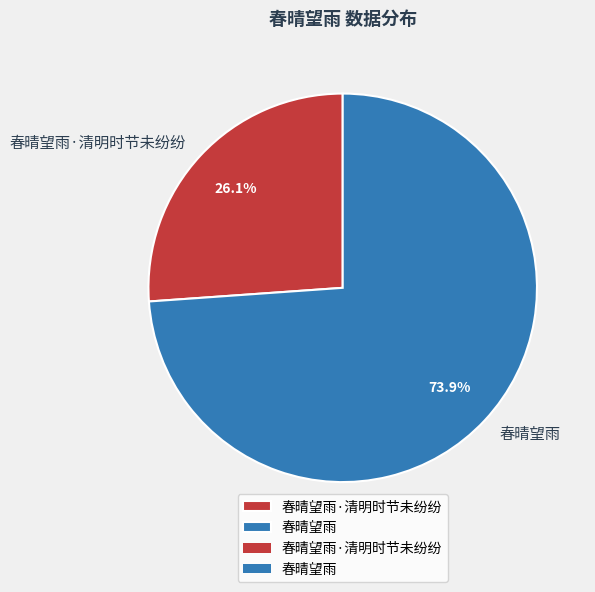

Rank the categories by value from highest to lowest.

春晴望雨, 春晴望雨·清明时节未纷纷